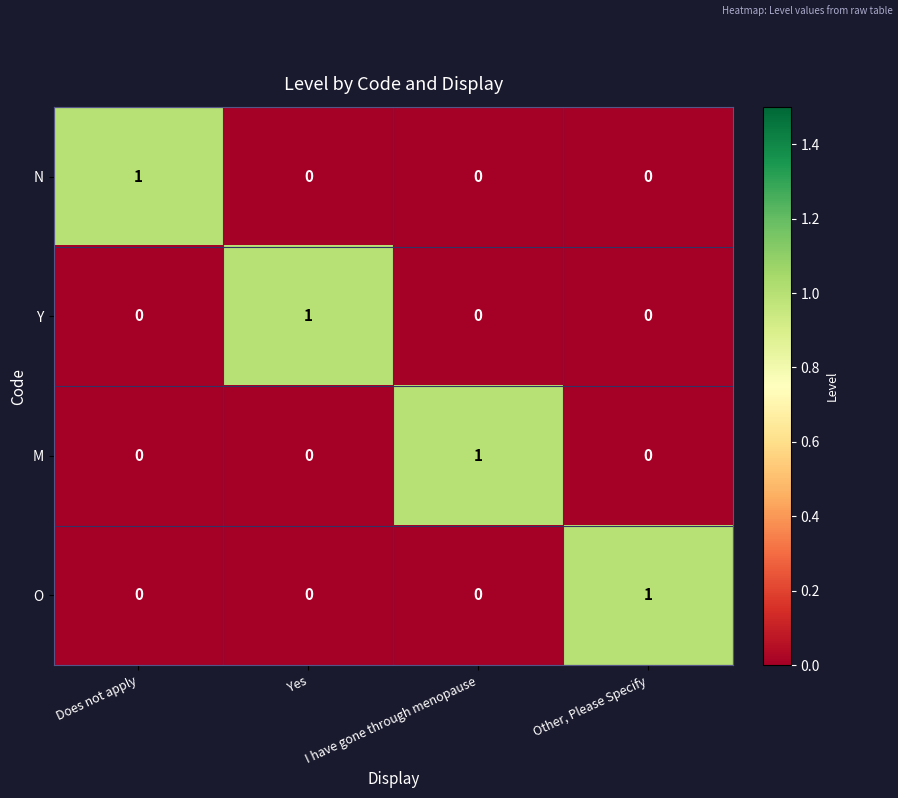

How many N values are between 0 and 1?

4